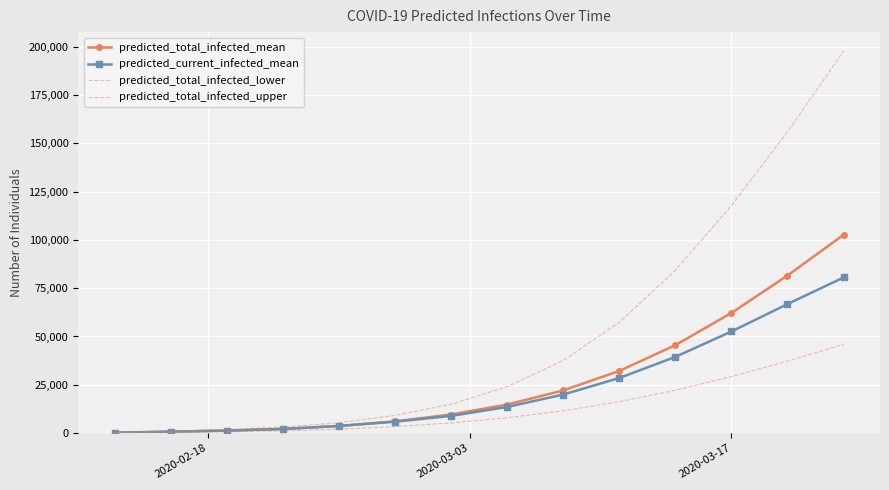

Reading right to left, transcribe all the data shown in this chart.

predicted_total_infected_mean: 102604	81542	62174	45511	32154	22063	14768	9599	6064	3661	2121	1273	727	182
predicted_current_infected_mean: 80542	66774	52575	39447	28493	19942	13495	8872	5882	3661	2121	1273	727	182
predicted_total_infected_lower: 45843	37234	29254	22162	16249	11507	7926	5258	3307	1970	1120	665	380	95
predicted_total_infected_upper: 197681	155961	117756	84204	57301	37547	23972	14898	9111	5372	3108	1869	1068	267